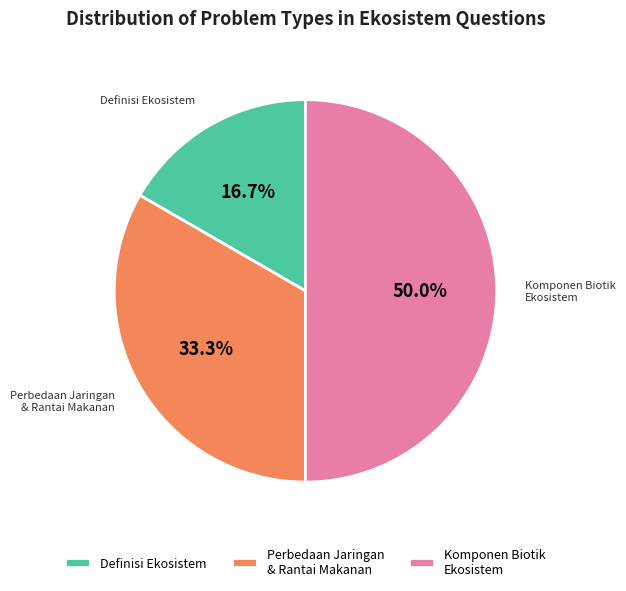

Count the number of slices in the pie.

3